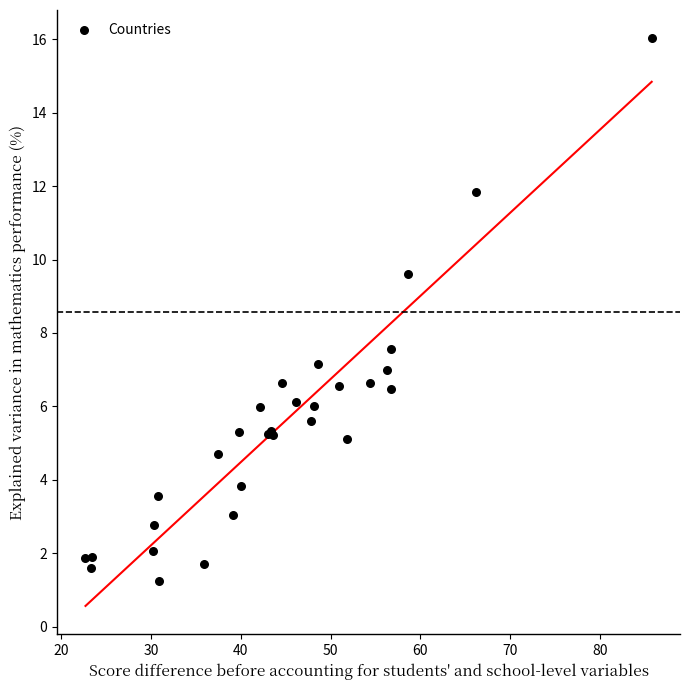

What Y value in the scatter plot is closest to 8?

7.6